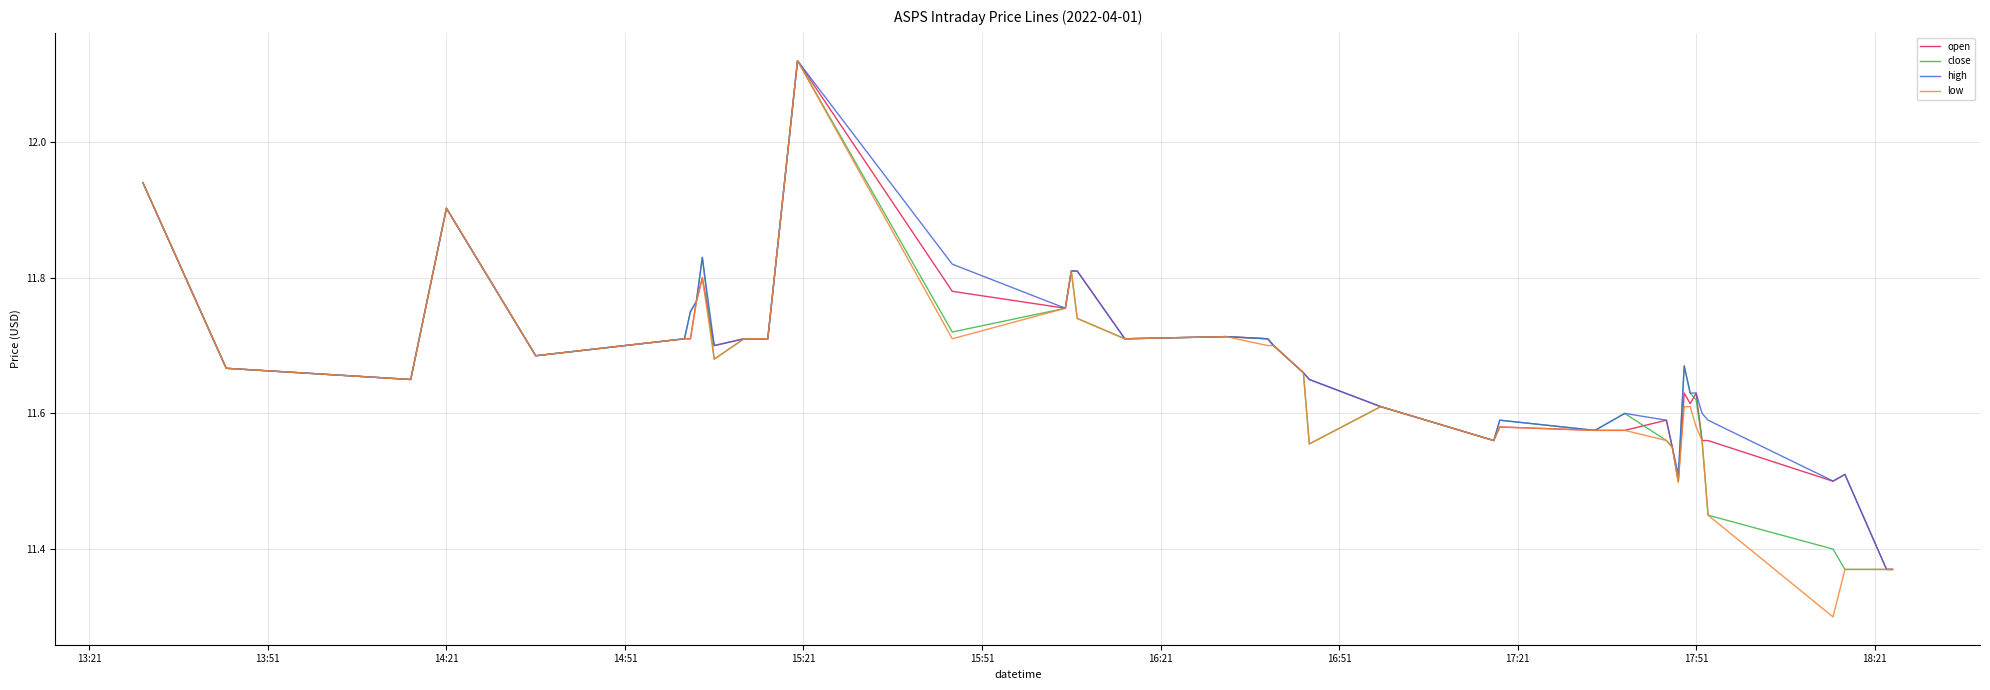

Which series has the largest range (max minus min)?

low